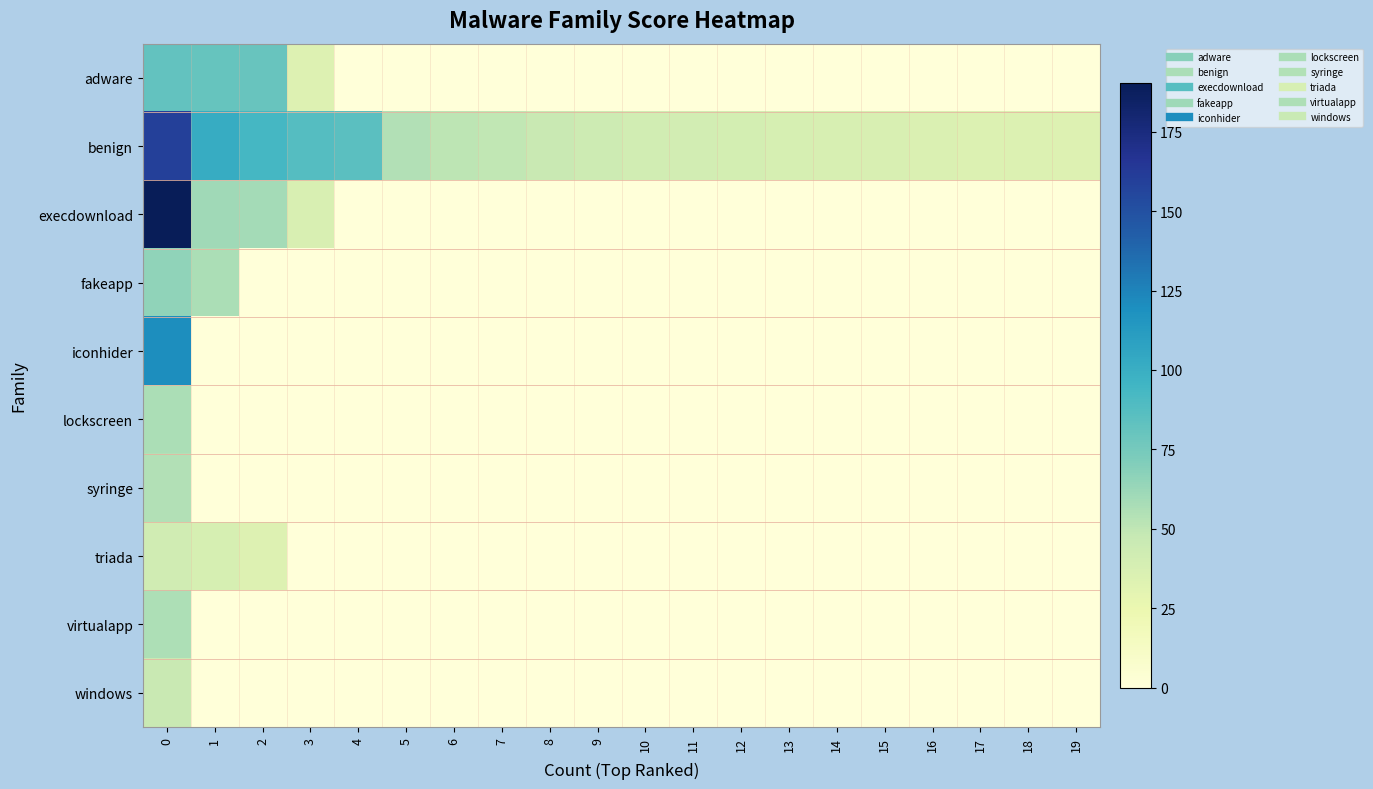

At how many categories does at least one series exceed 86?

4